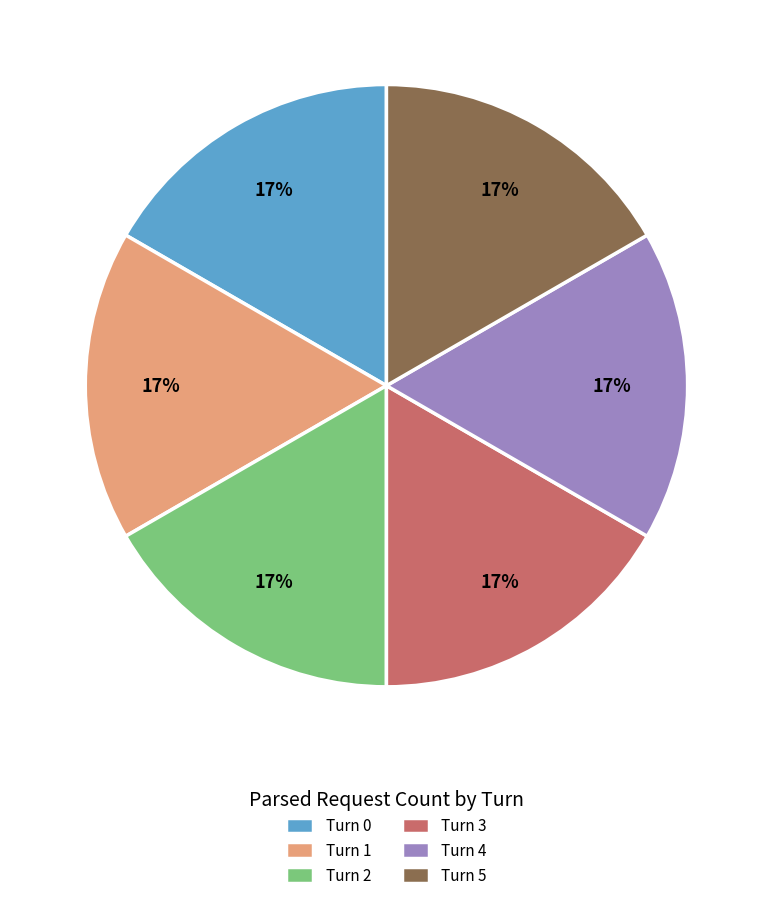

Does any single category account for the majority?

No